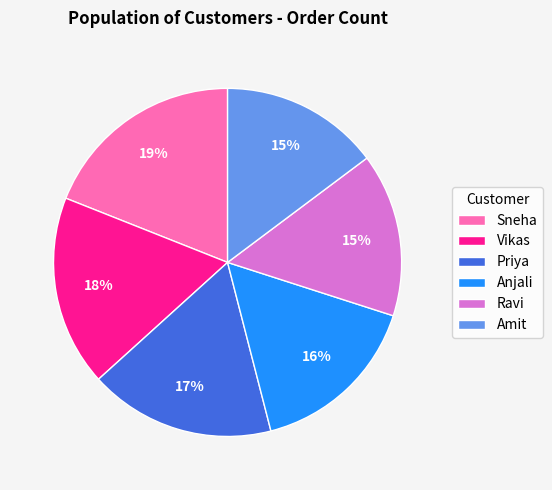

Which has a higher value, Anjali or Vikas?

Vikas